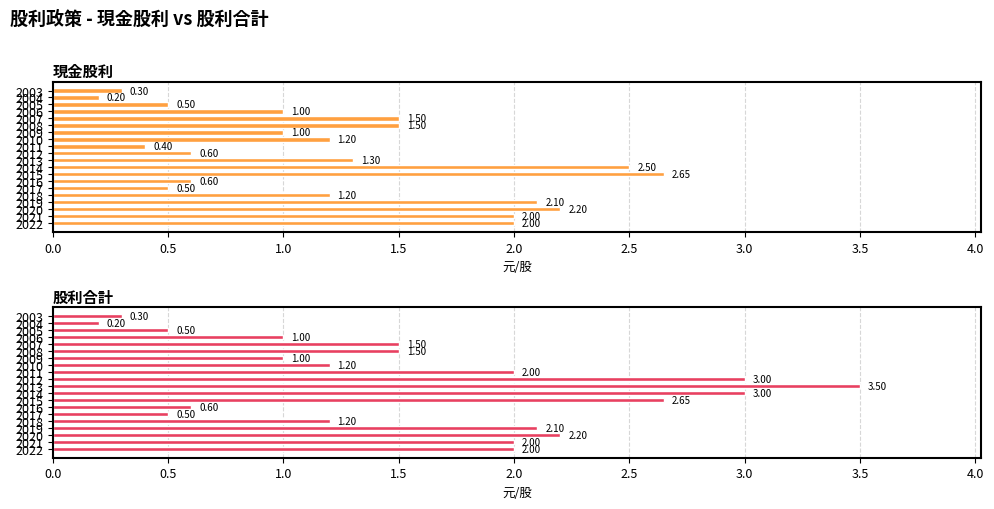

Which series has the widest spread of values?

股利合計